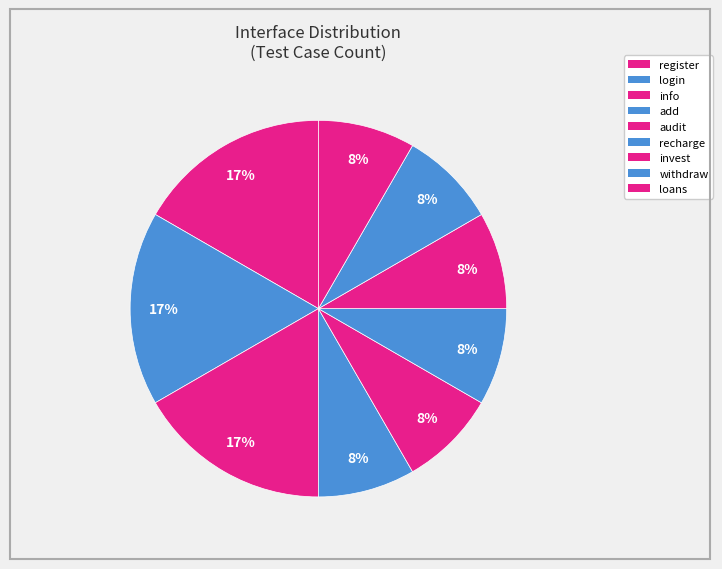

How many segments does this pie chart have?

9